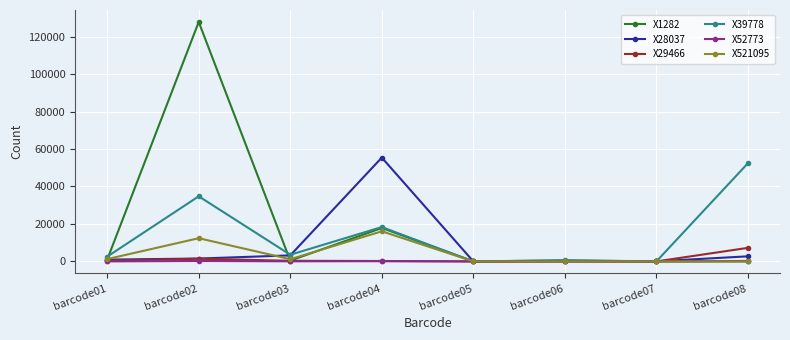

What value does the X39778 series have at barcode08, to the nearest 100?

52400